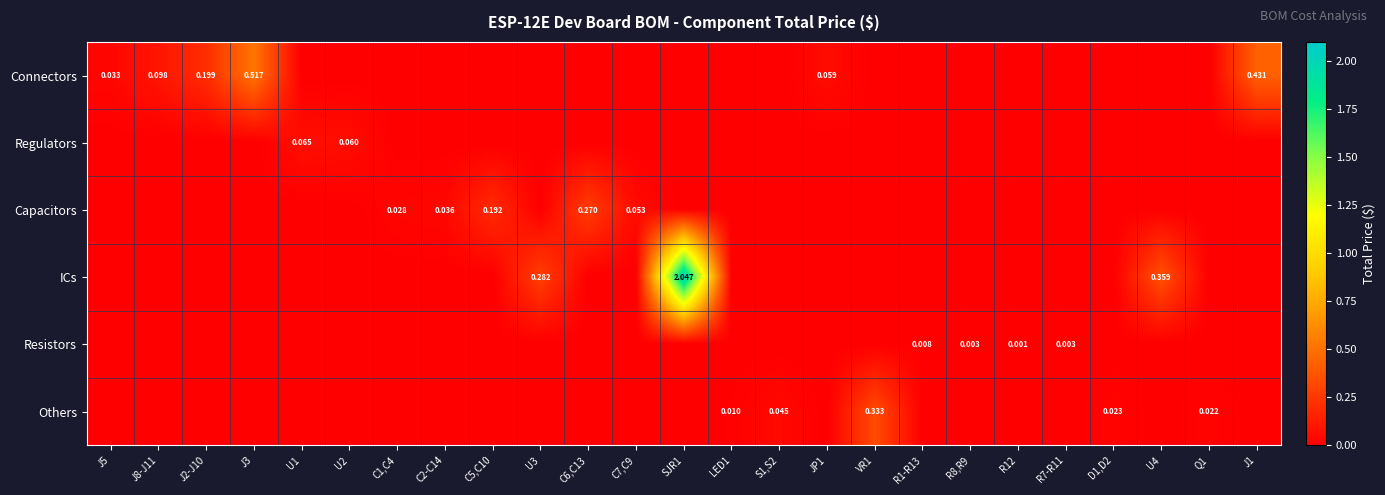

Between J5 and JP1, which series saw the biggest shift?

Connectors